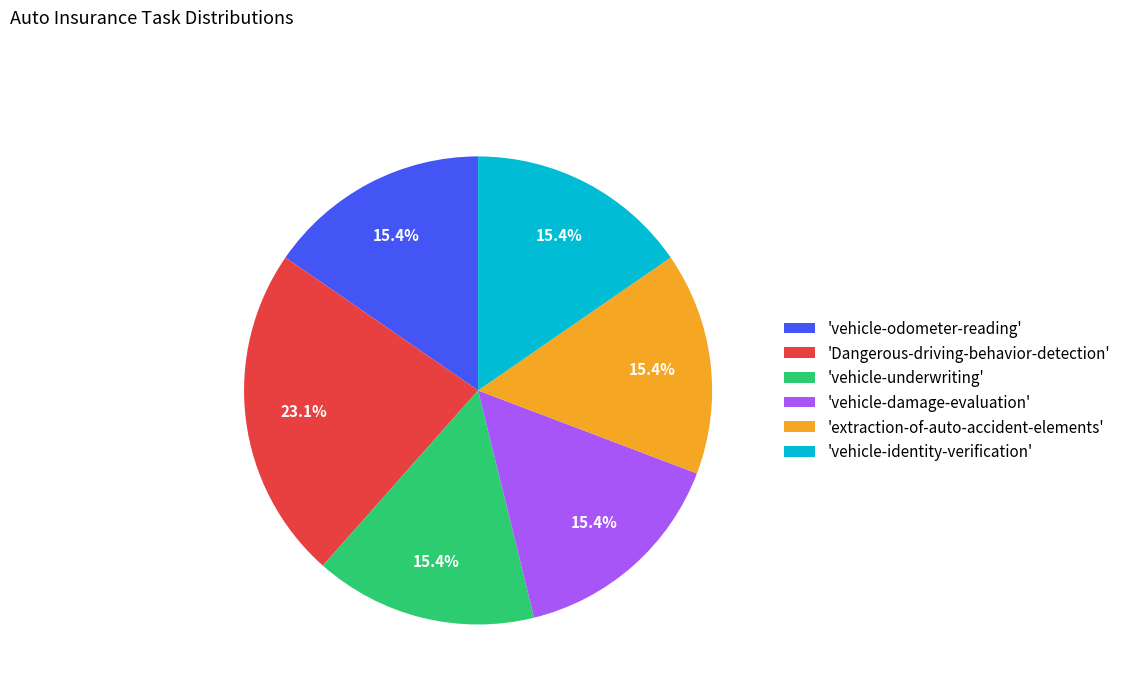

What is the ratio of the value at 'vehicle-identity-verification' to the value at 'vehicle-damage-evaluation'?

1.0